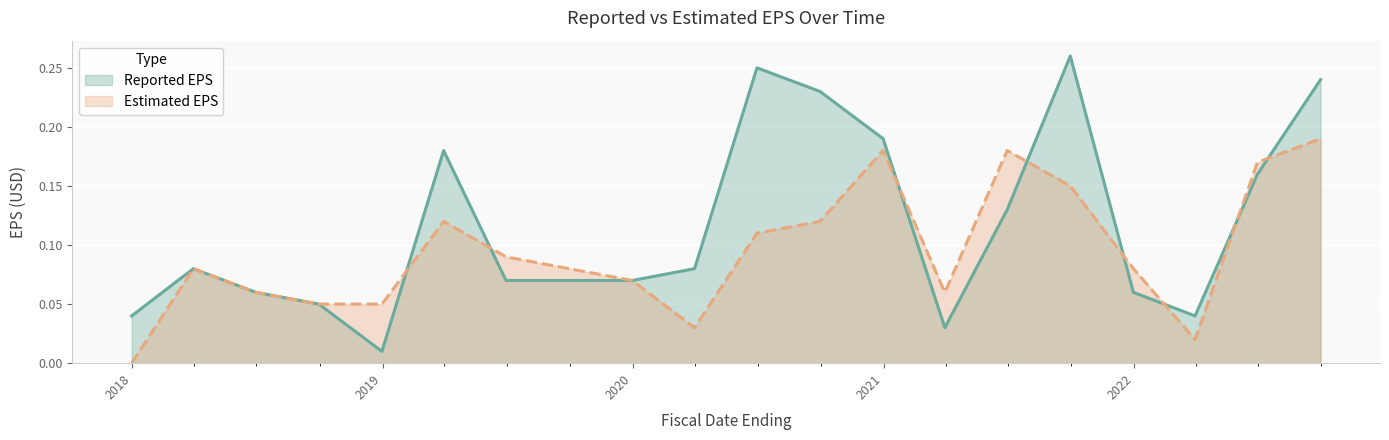

How many lines are shown in the chart?

2